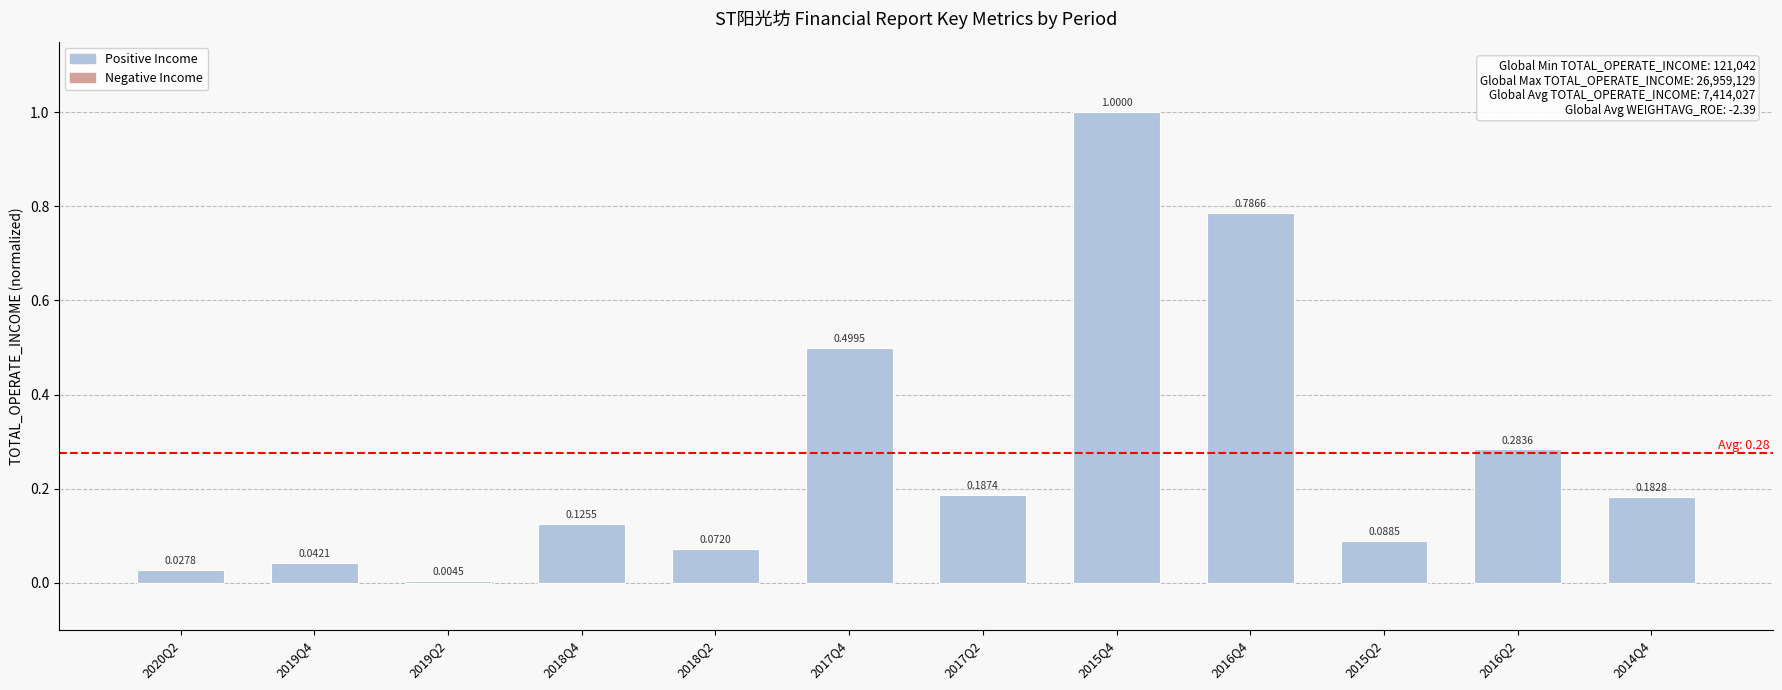

Rank the categories by value from lowest to highest.

2019Q2, 2020Q2, 2019Q4, 2018Q2, 2015Q2, 2018Q4, 2014Q4, 2017Q2, 2016Q2, 2017Q4, 2016Q4, 2015Q4